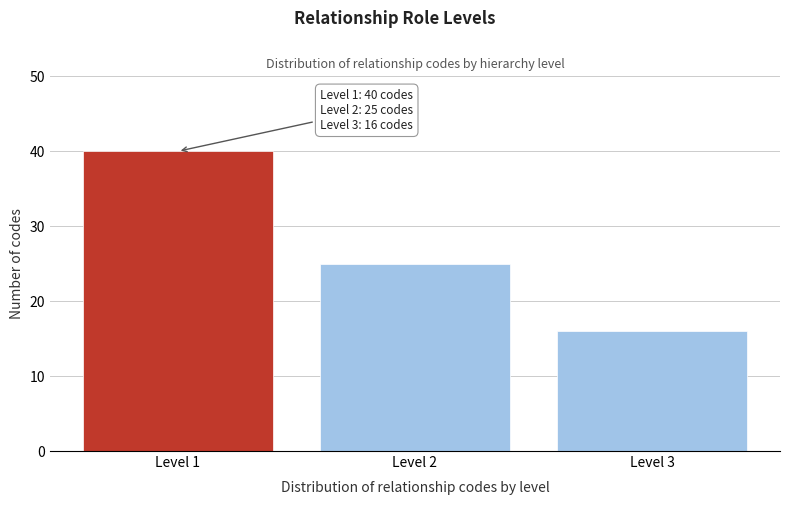

Reading left to right, list all the values displayed in this chart.

40	25	16